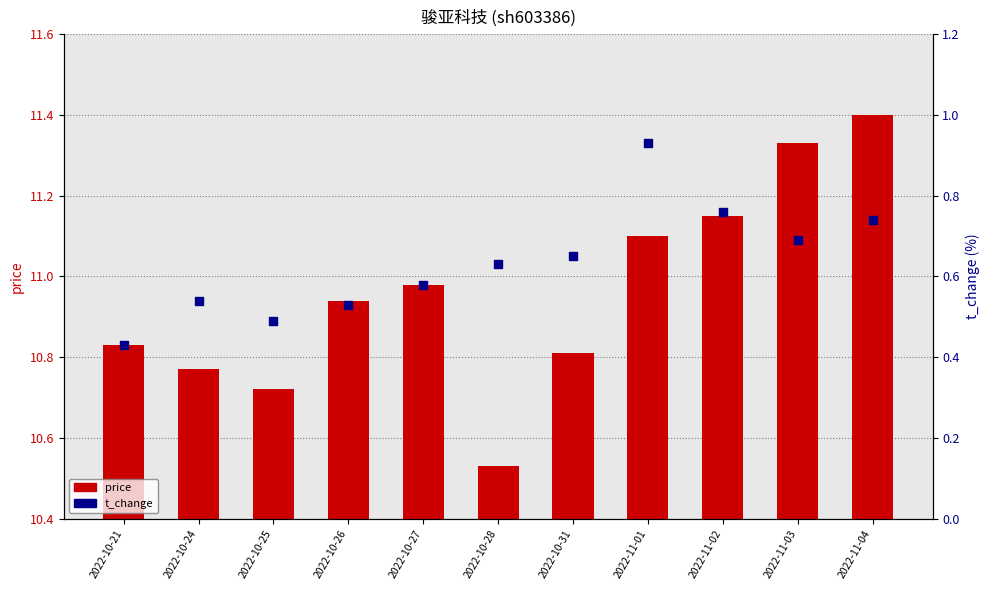

Which series has the widest spread of Y values?

price